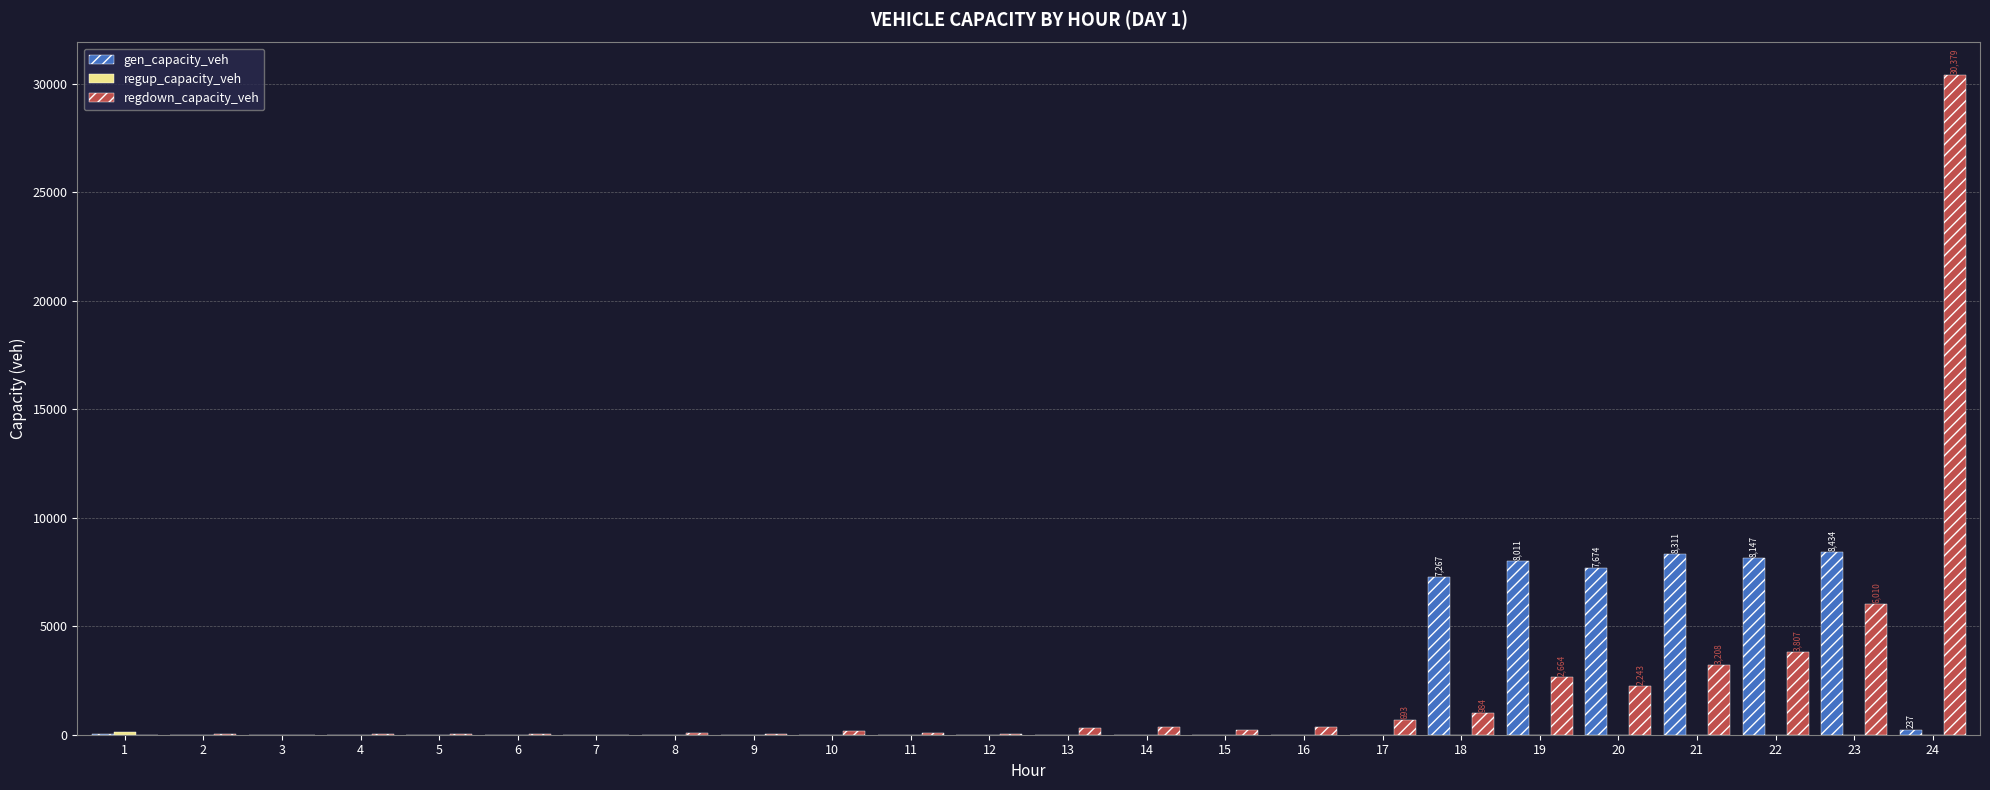

Which series has the largest range (max minus min)?

regdown_capacity_veh